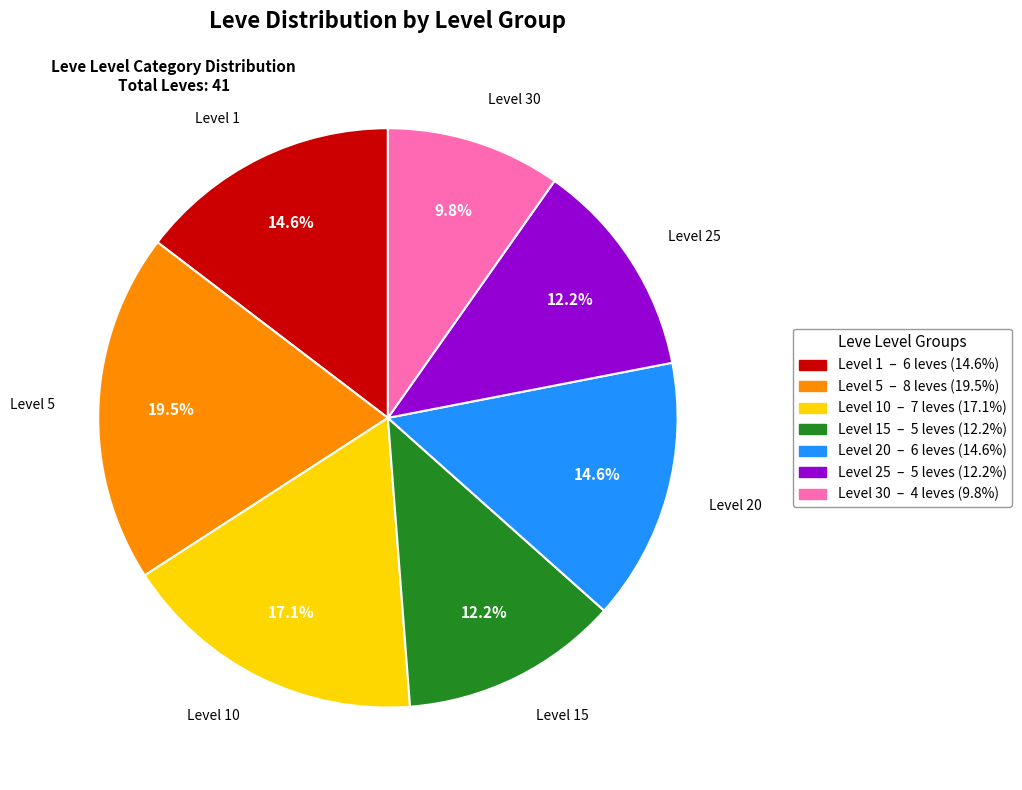

The Level 25 slice represents 37% of the pie. True or false?

False